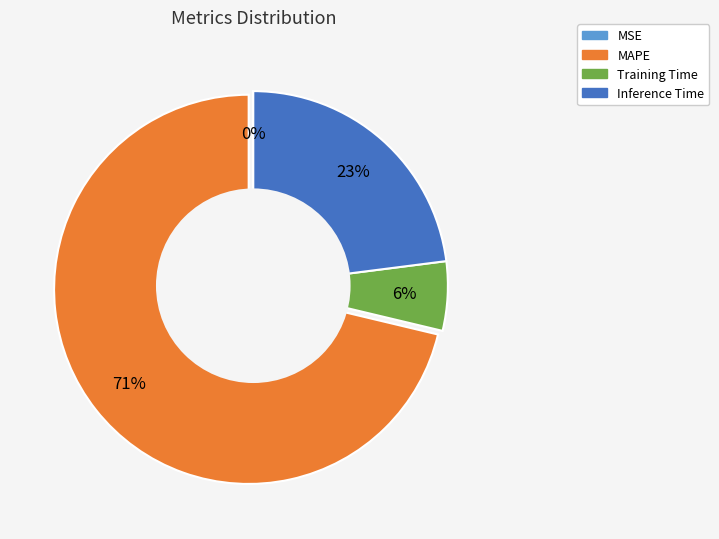

Does any single category account for the majority?

Yes